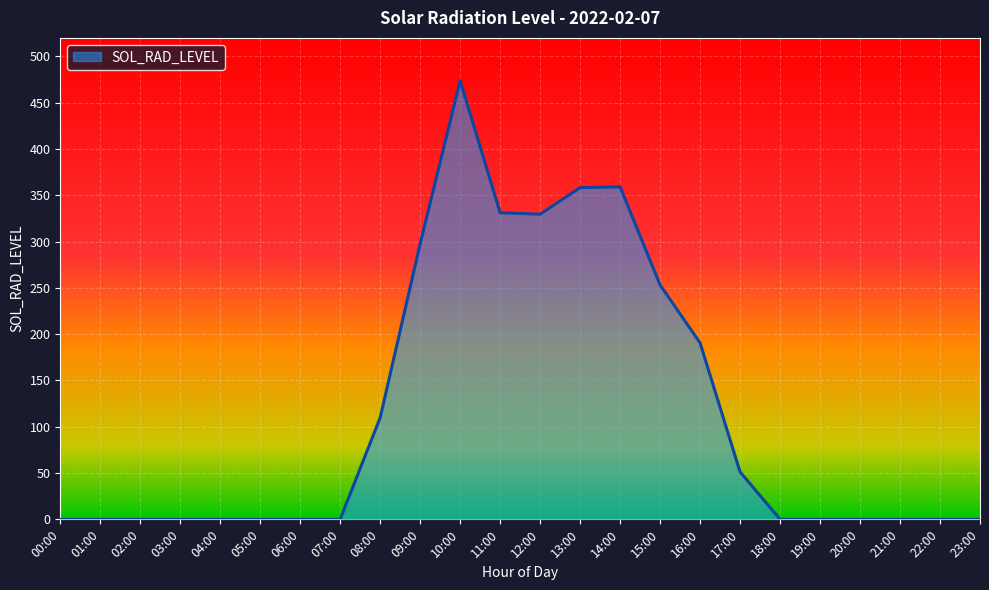

What is the change in value from 05:00 to 13:00?

+358.3